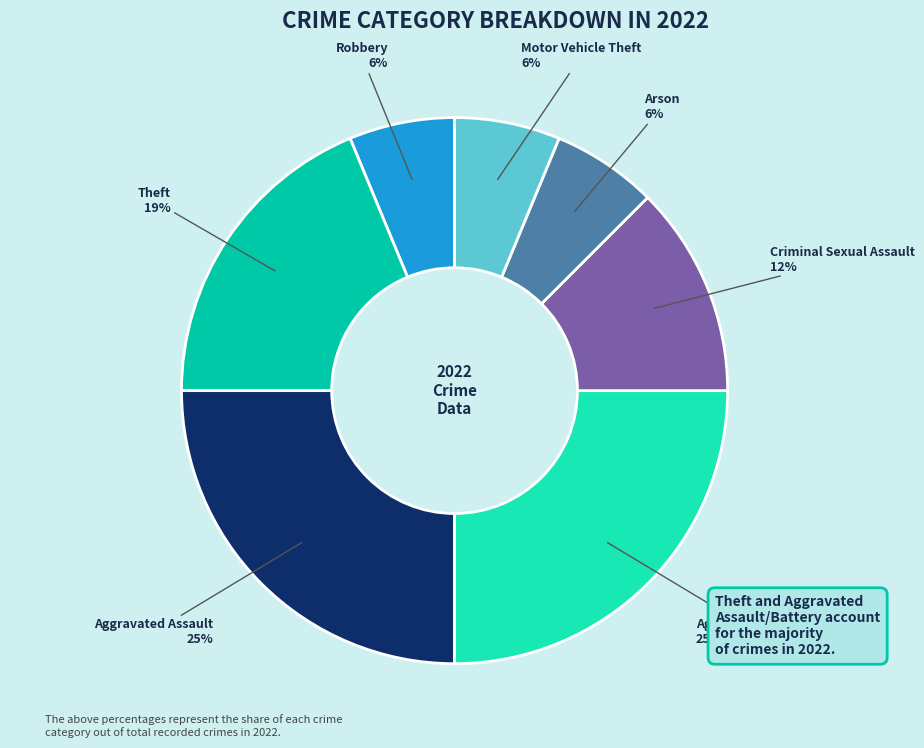

Does Aggravated Assault account for over 50% of the chart?

No